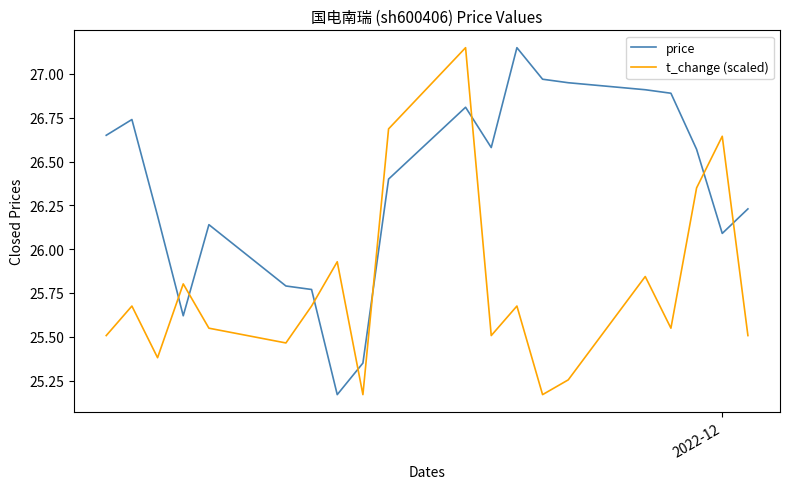

Rank the series by their average value, from lowest to highest.

t_change (scaled), price